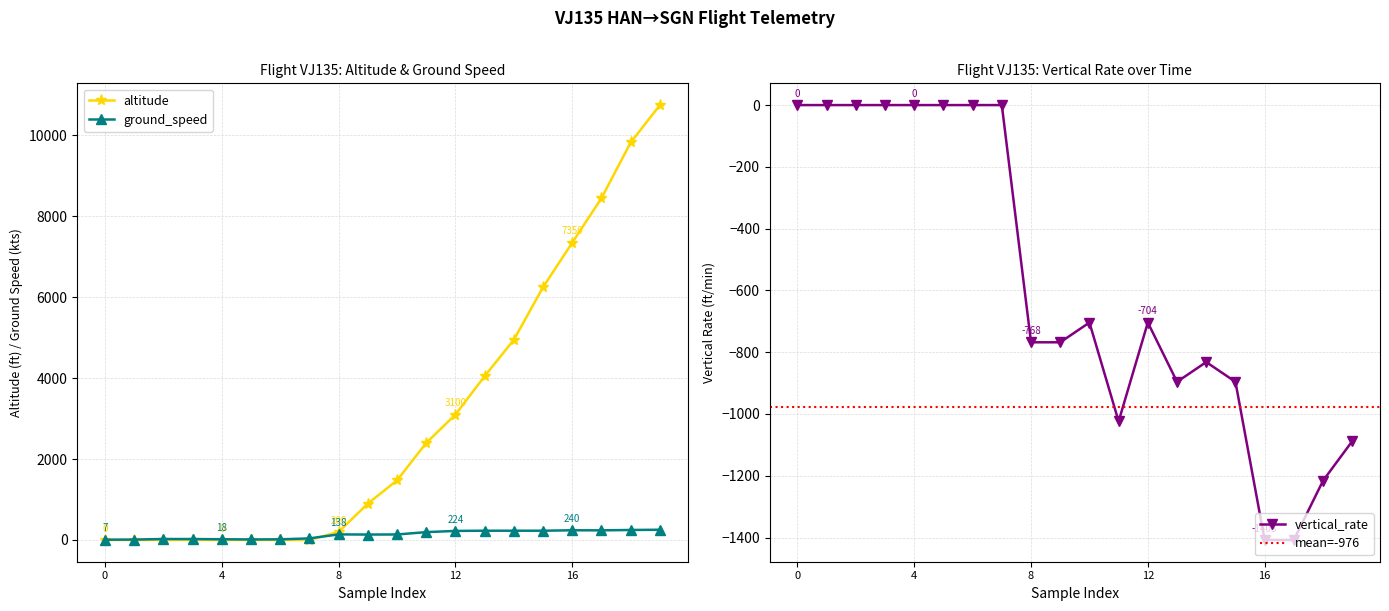

What is the highest value of the ground_speed series?

253